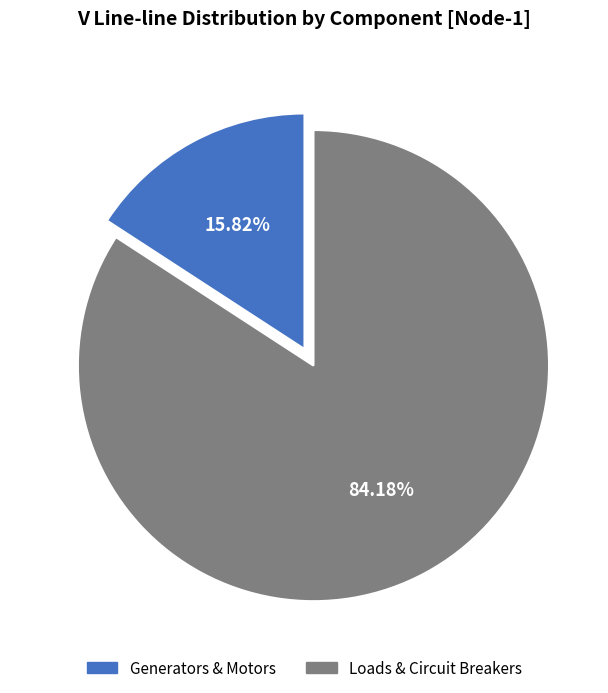

How many segments does this pie chart have?

2